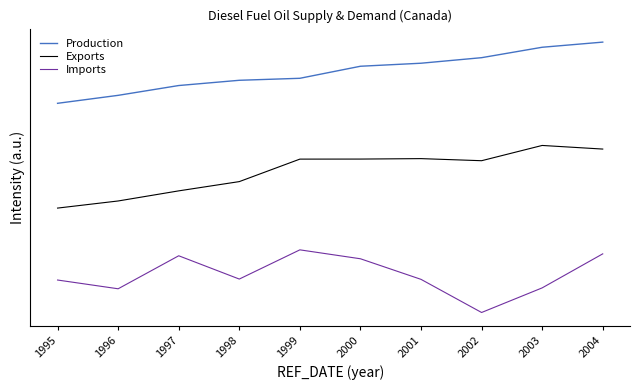

Which category has the lowest value across all series?

2002